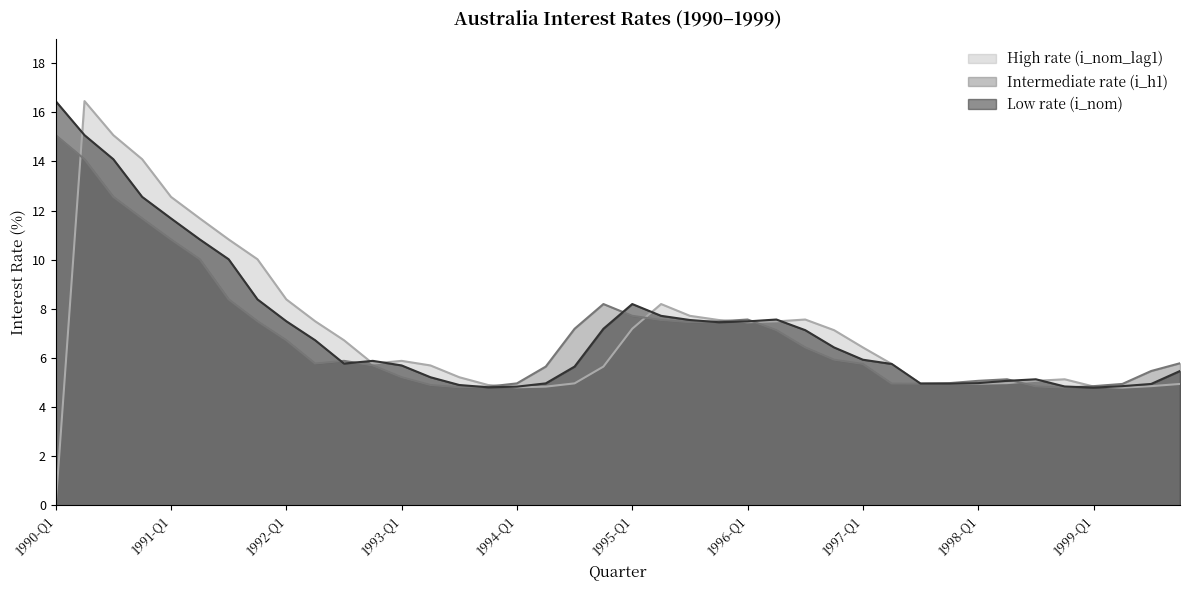

The value of i_nom at 1995-Q2 is 7.7. True or false?

True